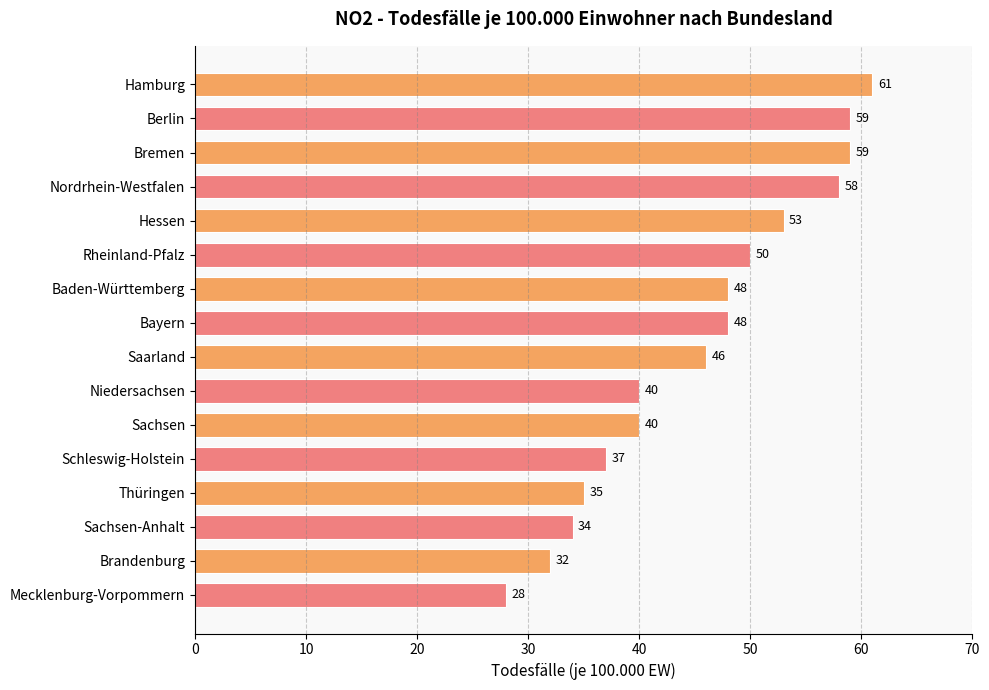

How many values are below 48?

8